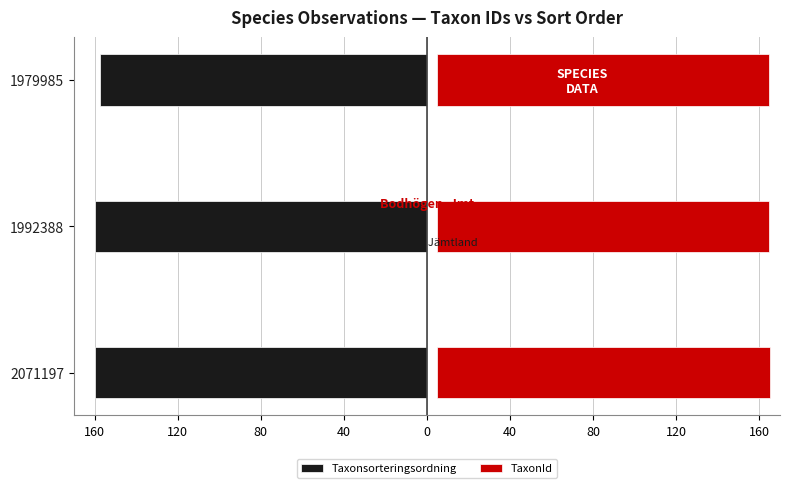

What is the highest value of the Taxonsorteringsordning series?

-157.3